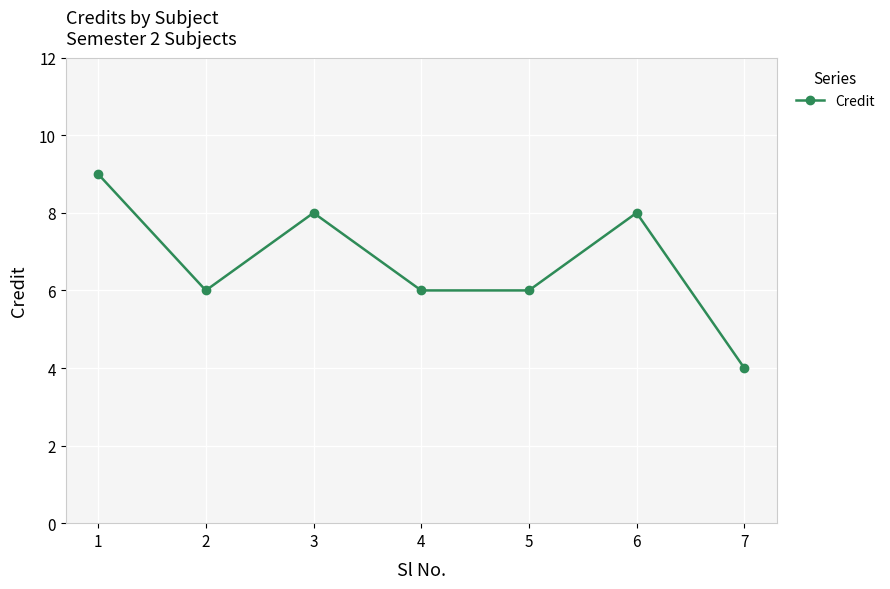

At which category does the data reach its first local valley?

2